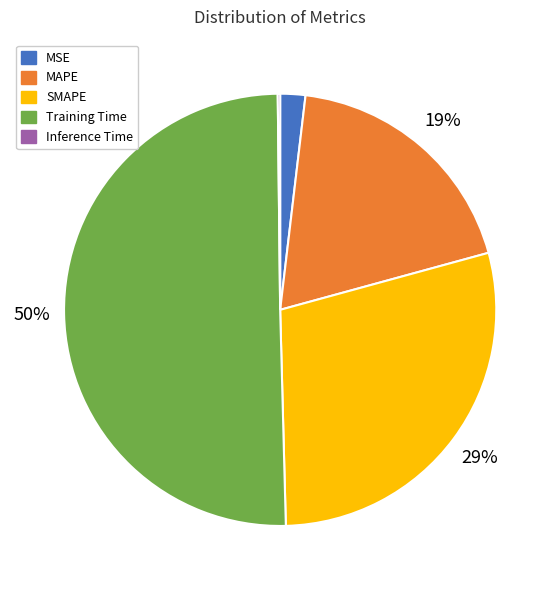

The MAPE slice represents 10% of the pie. True or false?

False